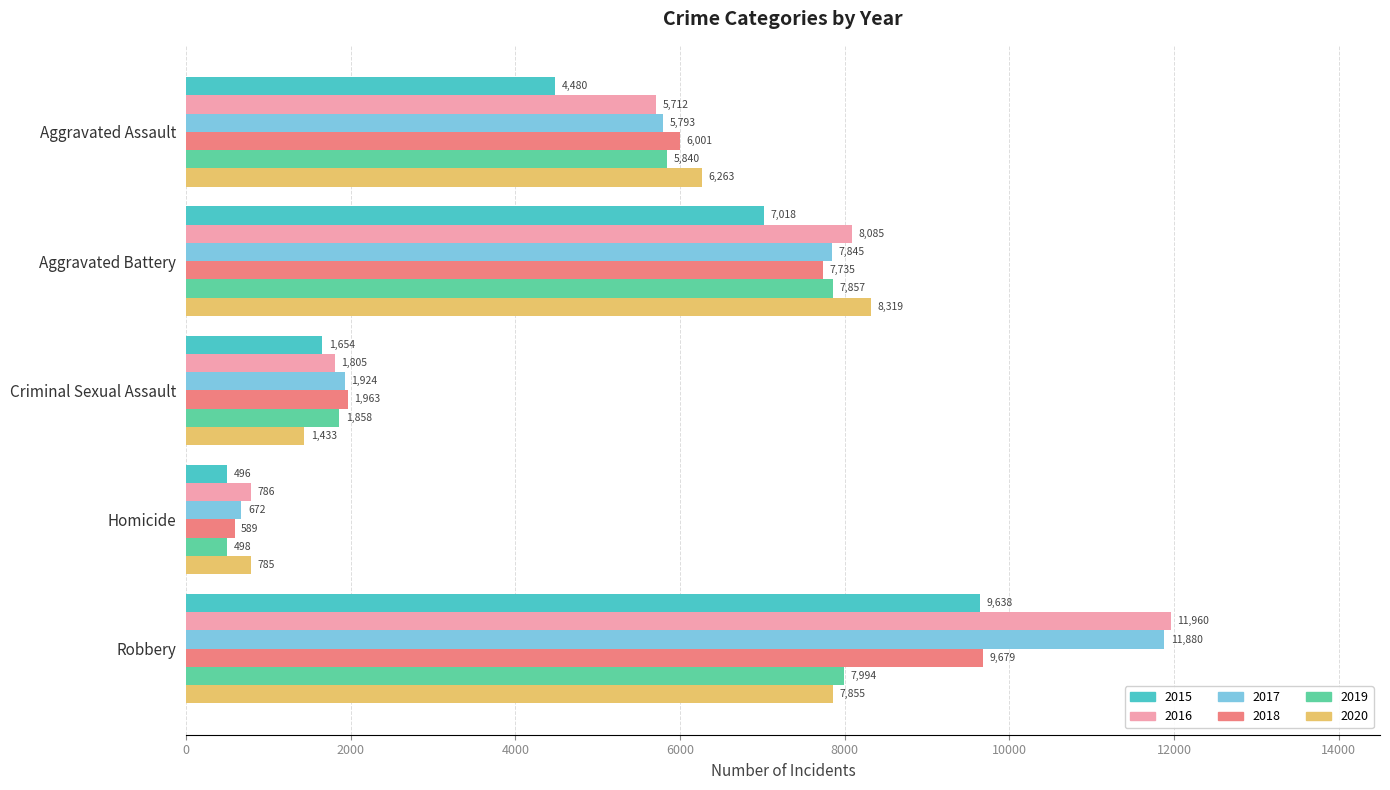

What is the greatest value displayed?

11960